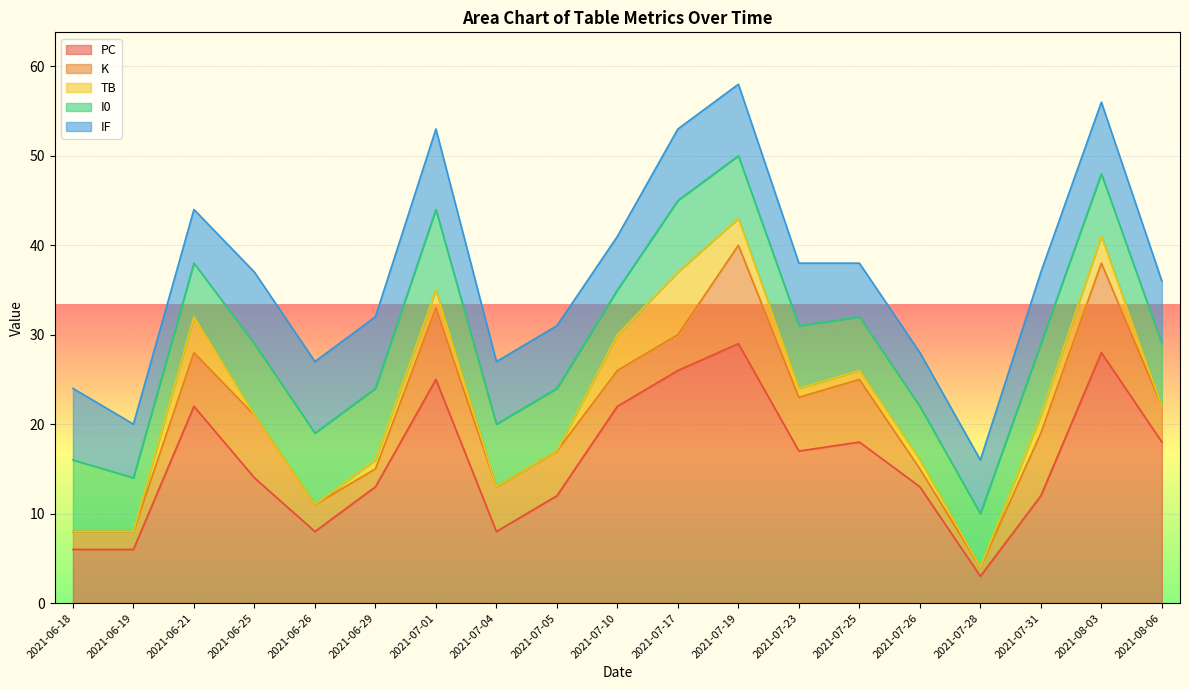

Which series has the largest range (max minus min)?

PC